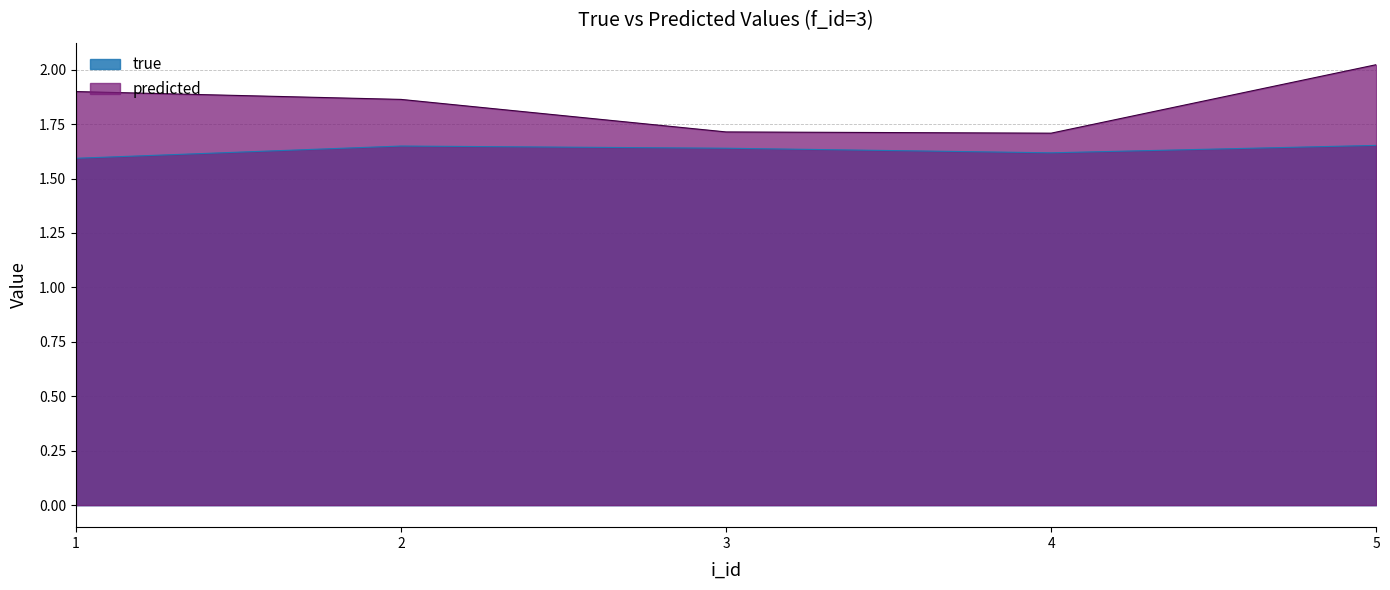

At how many categories does at least one series exceed 1?

5